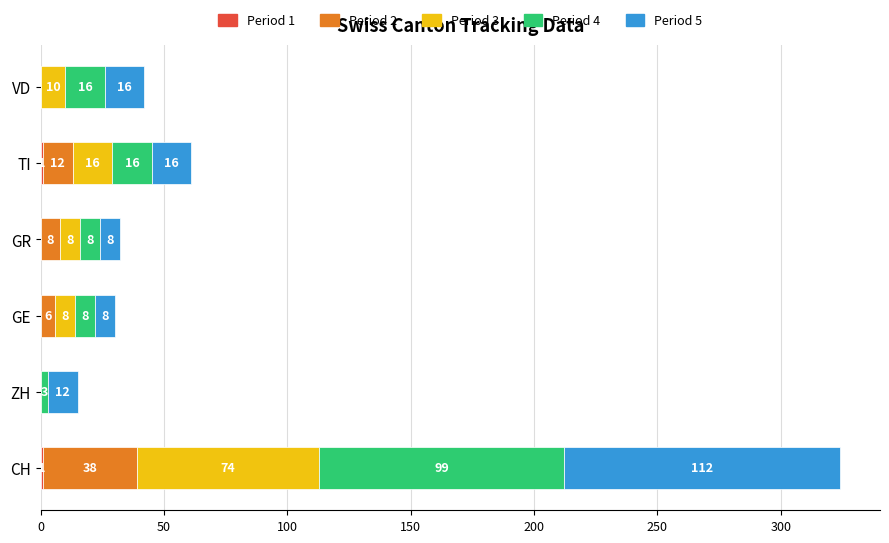

What is the total value across all series at ZH?

15